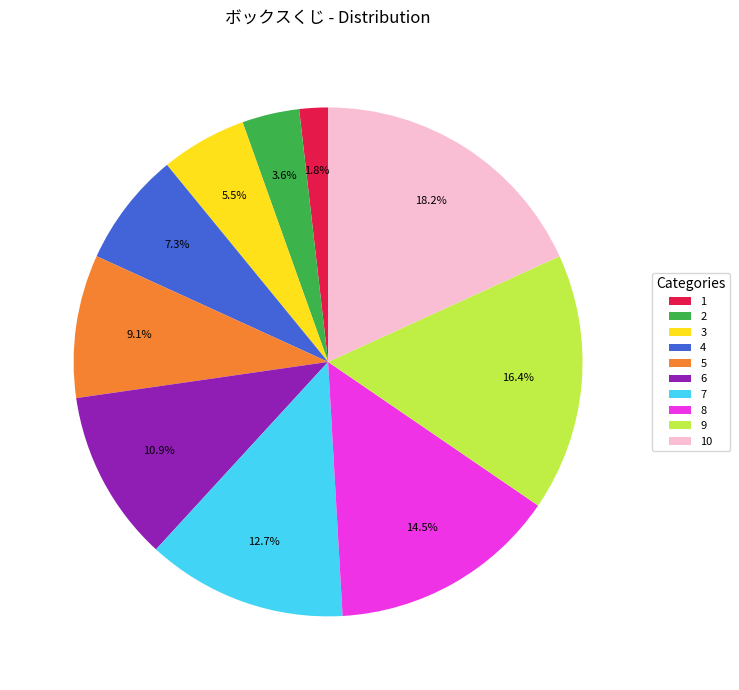

Does any single category account for the majority?

No